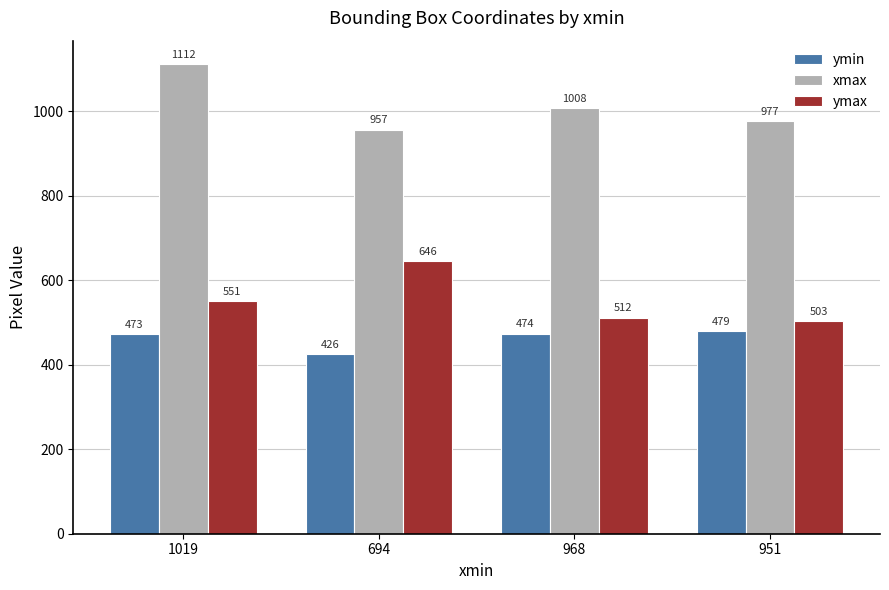

What is the sum of all ymax values?

2212